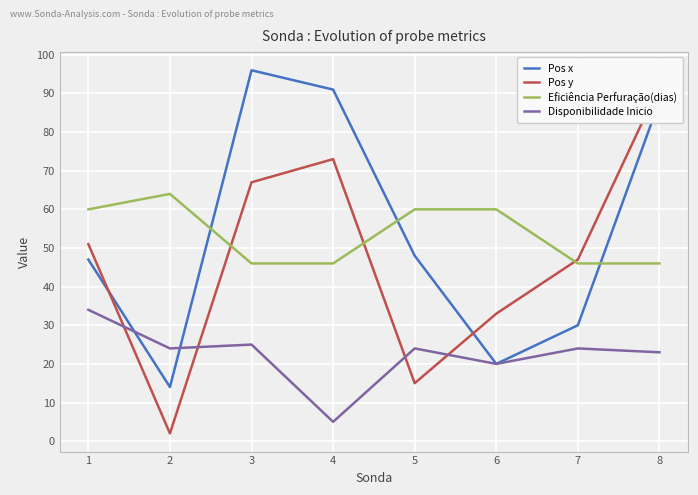

Where is Pos y nearest to the value 47?

7